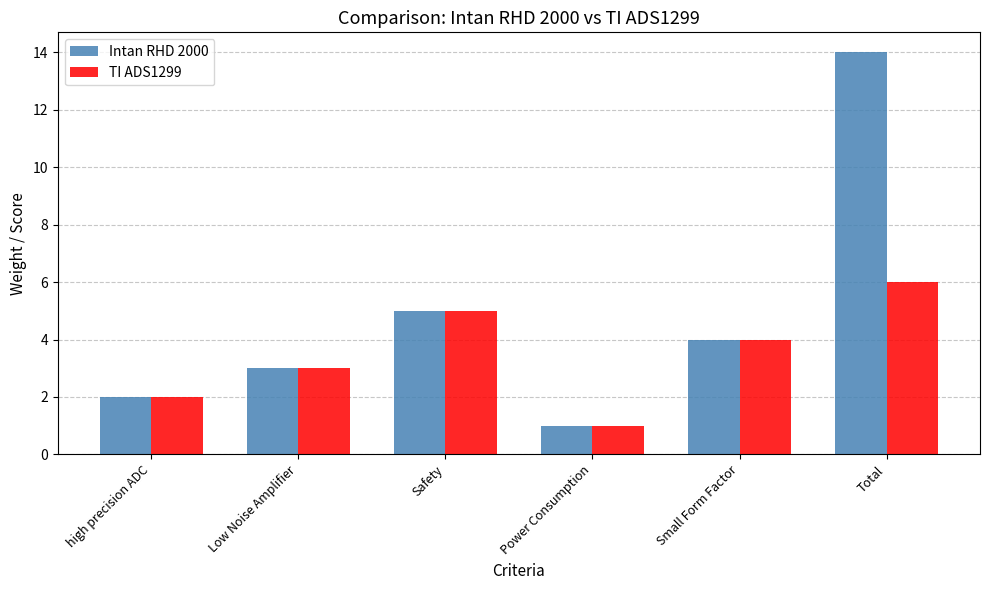

What are all the series names shown in the legend?

Intan RHD 2000, TI ADS1299